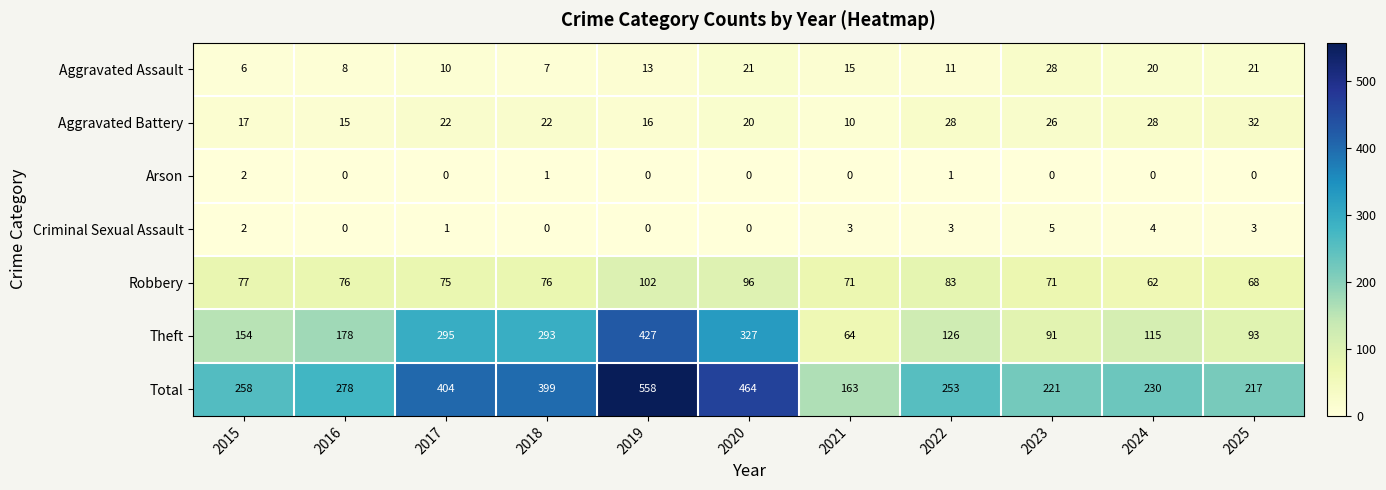

What is the maximum value for Theft?

427